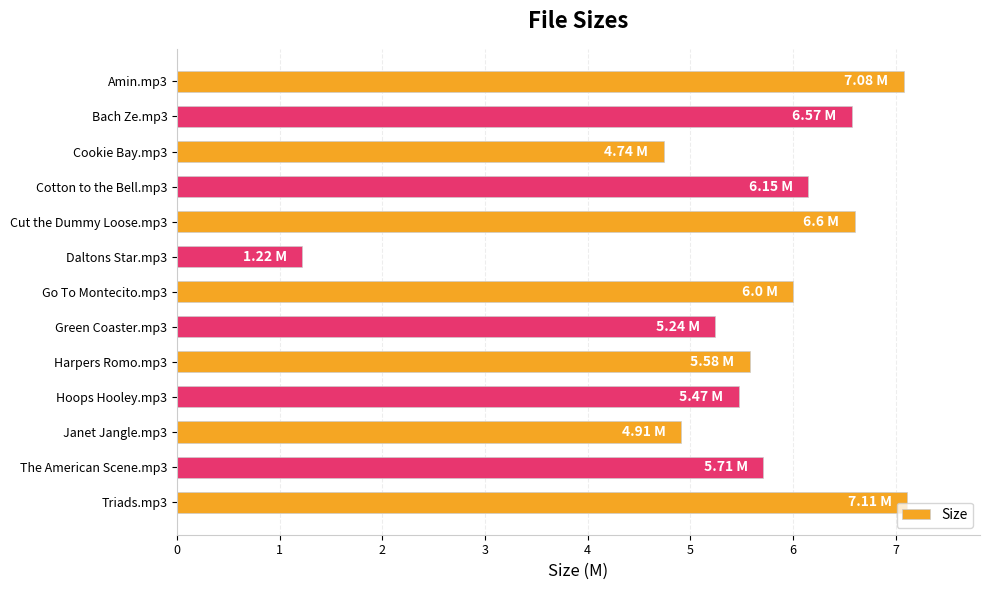

How many distinct data groups are displayed?

1